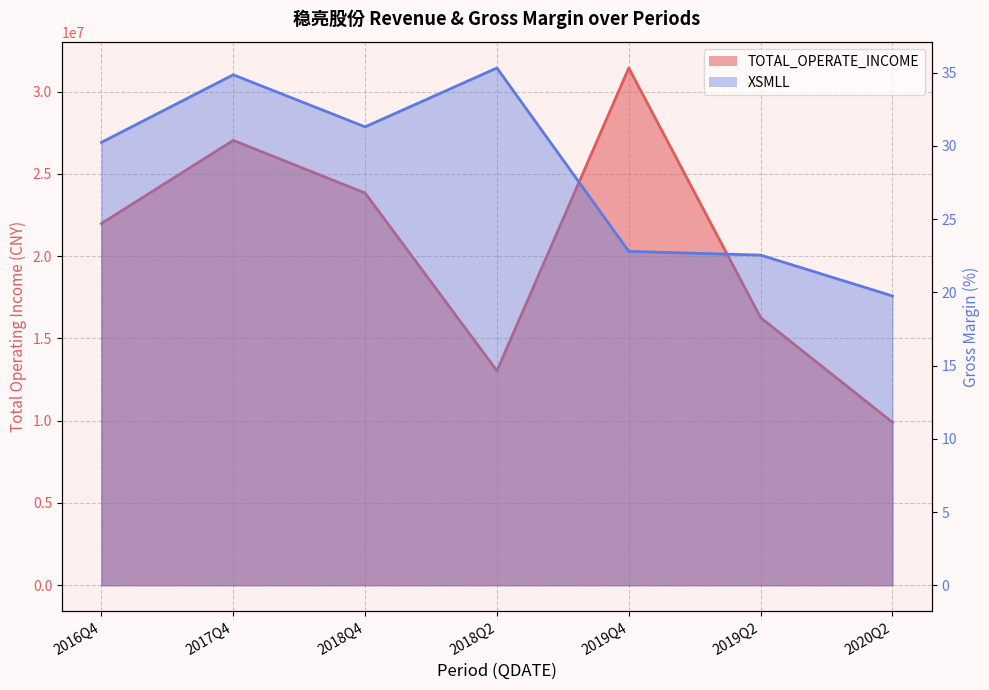

Between 2019Q4 and 2019Q2, which series saw the biggest shift?

TOTAL_OPERATE_INCOME